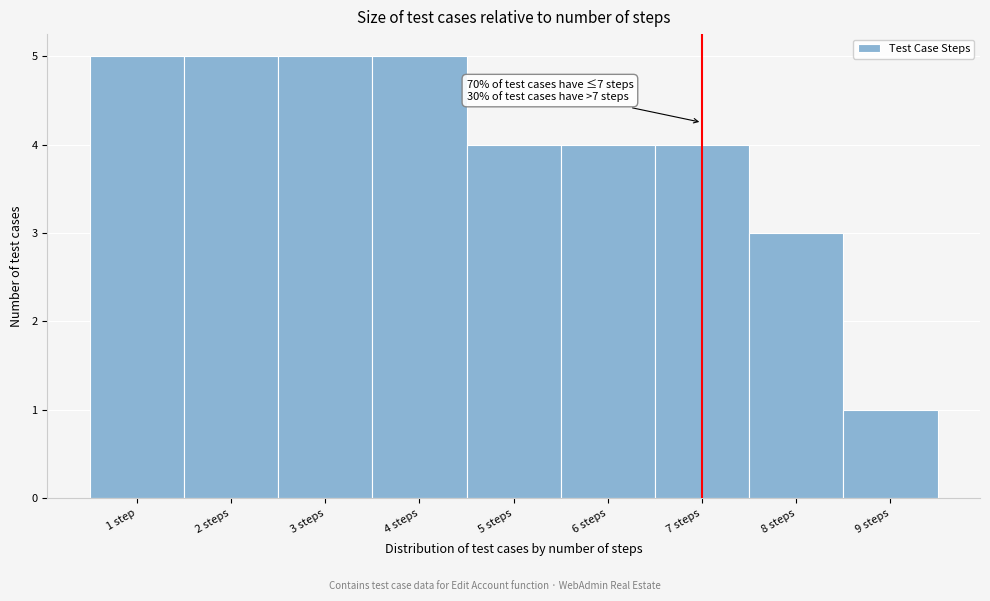

Reading left to right, what are all the values shown in this chart?

1 step=5	2 steps=5	3 steps=5	4 steps=5	5 steps=4	6 steps=4	7 steps=4	8 steps=3	9 steps=1